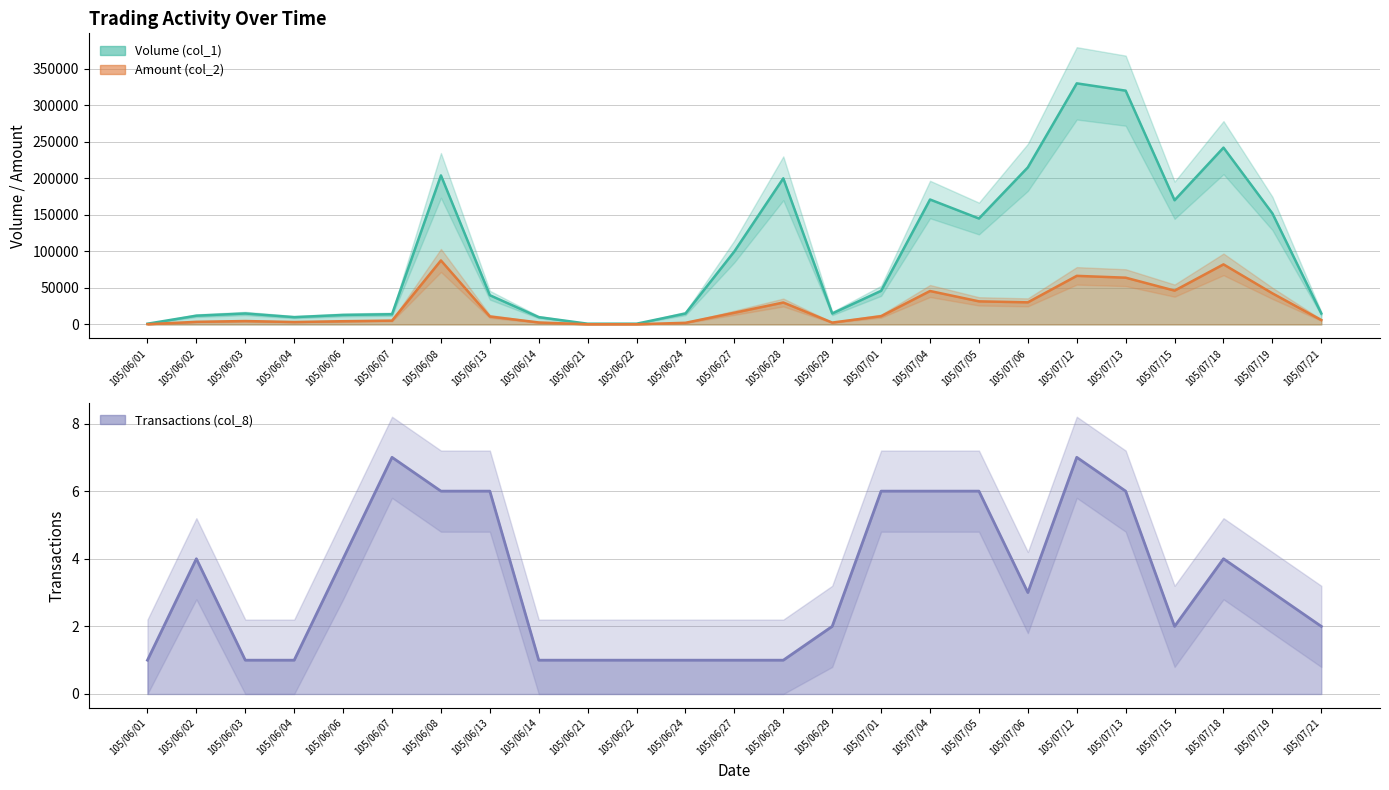

Which series changed the most between 105/06/28 and 105/07/04?

Volume (col_1)